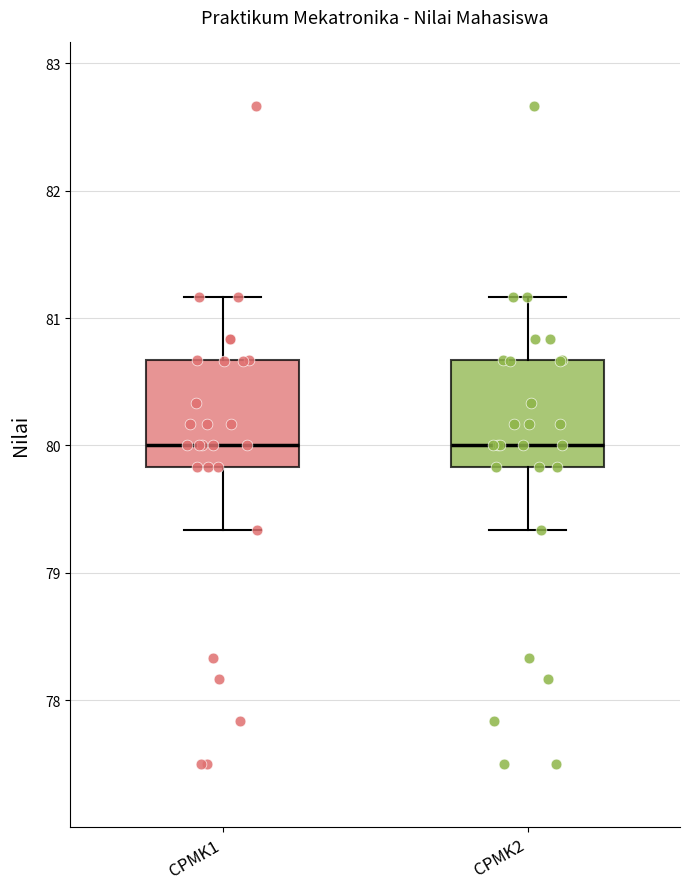

Where is the upper edge of the box for CPMK1 on the y-axis? The values are not printed on the chart, so give them approximately, as read against the axis.

80.7